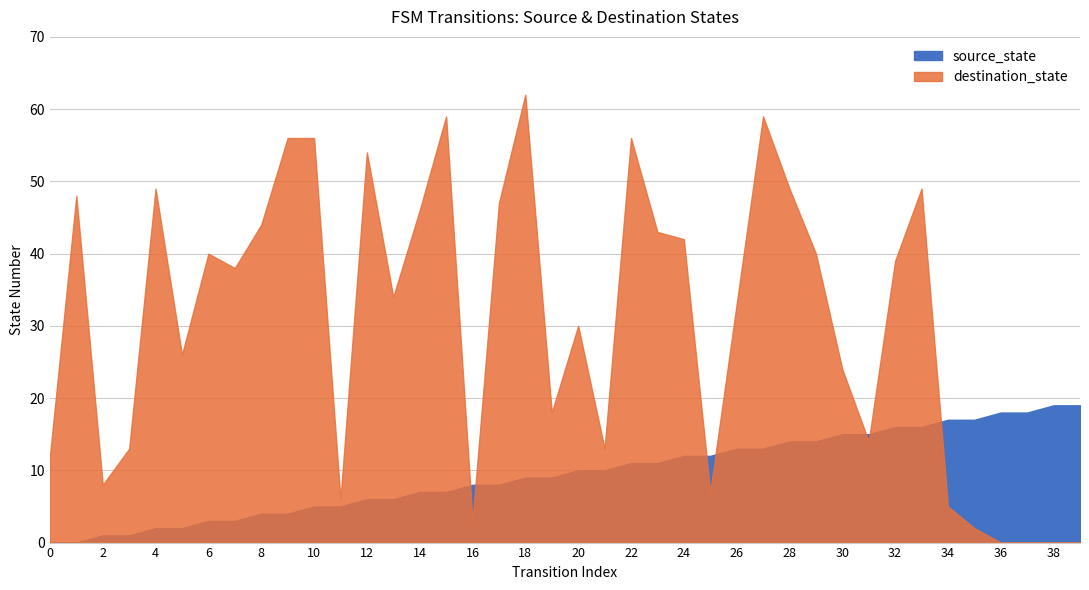

Reading right to left, extract all data points from this chart.

source_state: 39=19	38=19	37=18	36=18	35=17	34=17	33=16	32=16	31=15	30=15	29=14	28=14	27=13	26=13	25=12	24=12	23=11	22=11	21=10	20=10	19=9	18=9	17=8	16=8	15=7	14=7	13=6	12=6	11=5	10=5	9=4	8=4	7=3	6=3	5=2	4=2	3=1	2=1	1=0	0=0
destination_state: 39=0	38=0	37=0	36=0	35=2	34=5	33=49	32=39	31=14	30=24	29=40	28=49	27=59	26=33	25=7	24=42	23=43	22=56	21=13	20=30	19=18	18=62	17=47	16=3	15=59	14=46	13=34	12=54	11=6	10=56	9=56	8=44	7=38	6=40	5=26	4=49	3=13	2=8	1=48	0=12